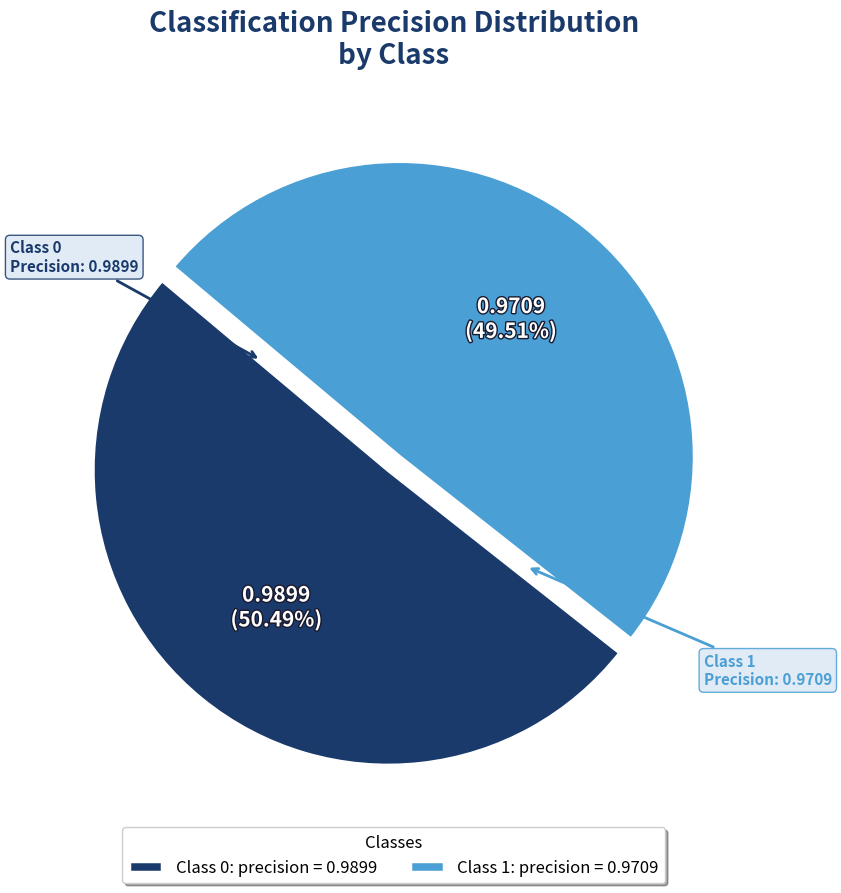

Between Class 0: precision = 0.9899 and Class 1: precision = 0.9709, which is larger?

Class 0: precision = 0.9899